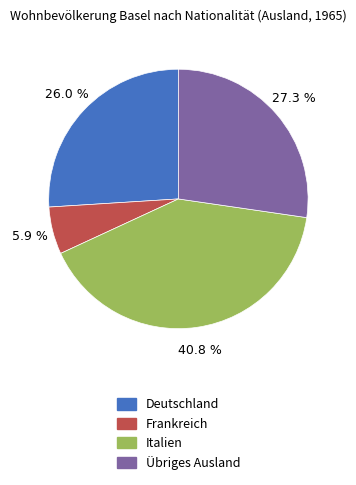

True or false: Deutschland accounts for 26% of the total.

True